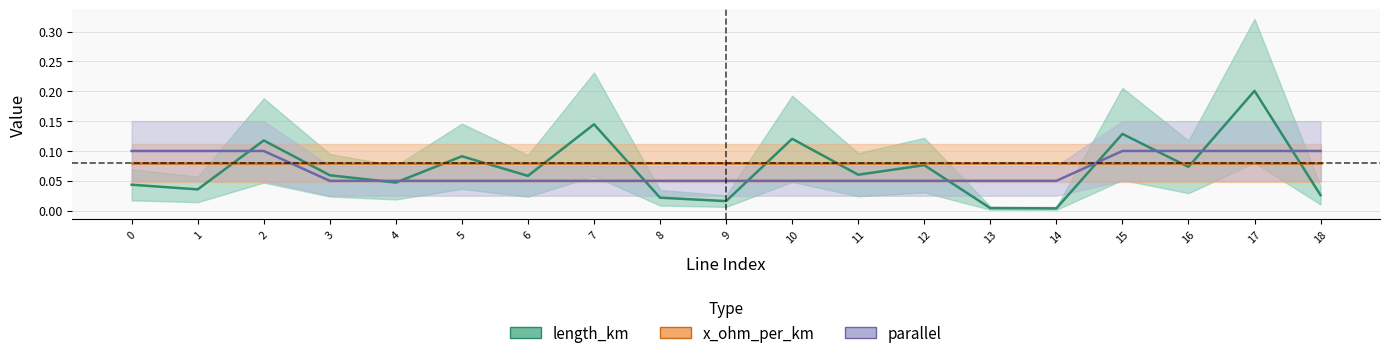

Is the value of length_km at 13 greater than the value of parallel at 14?

No